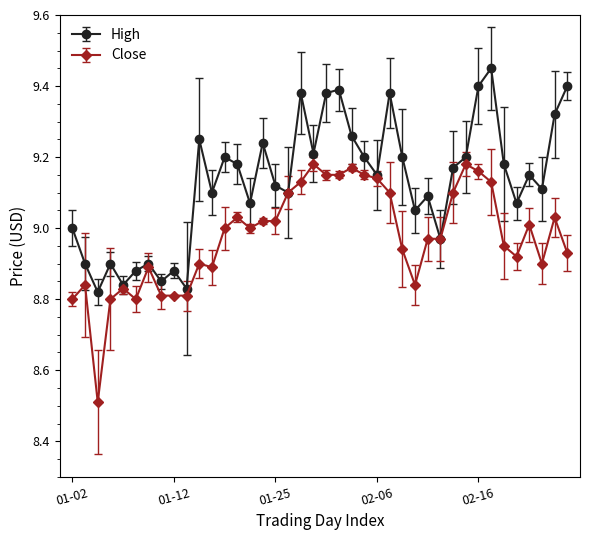

At how many categories does at least one series exceed 8?

40